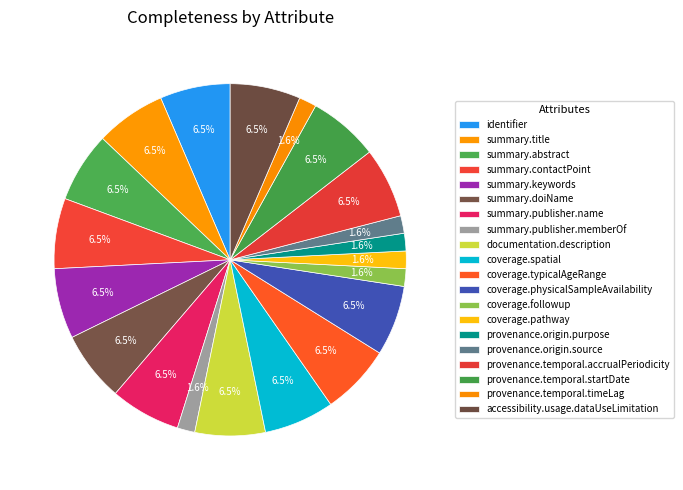

To the nearest percent, what is the combined percentage of coverage.spatial and provenance.origin.source?

8%